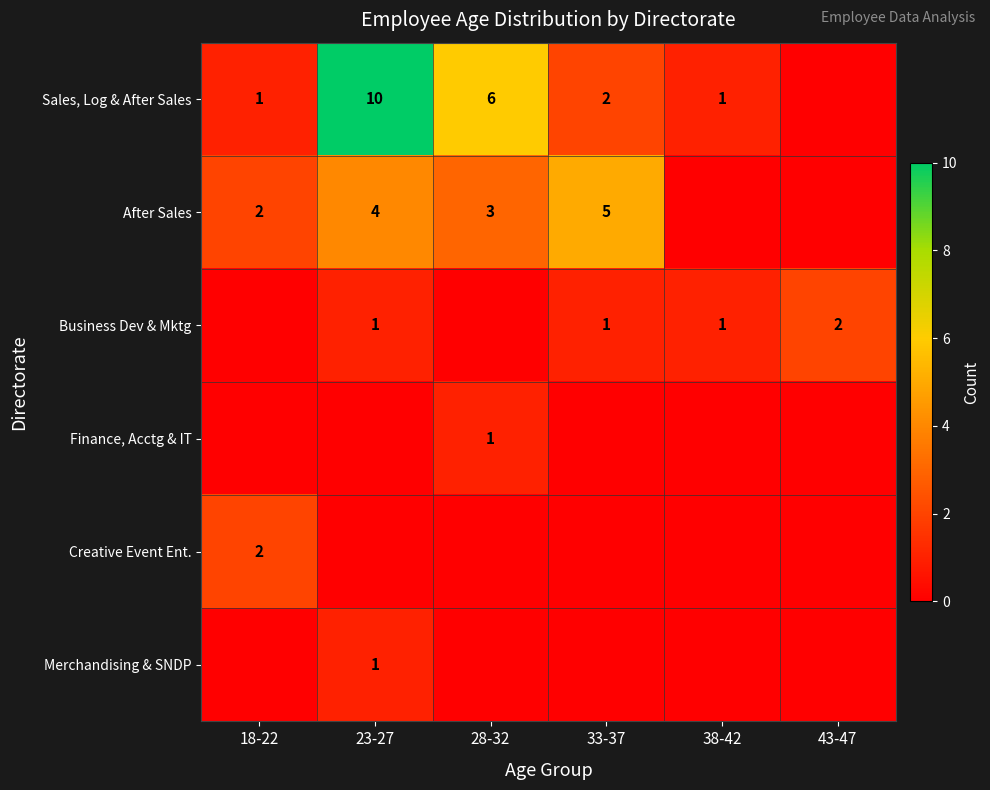

What is the difference between the highest and lowest values at 33-37?

5